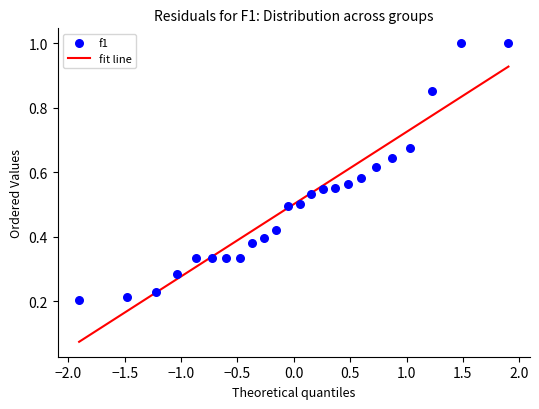

What is the range of X values (max minus min)?

3.8